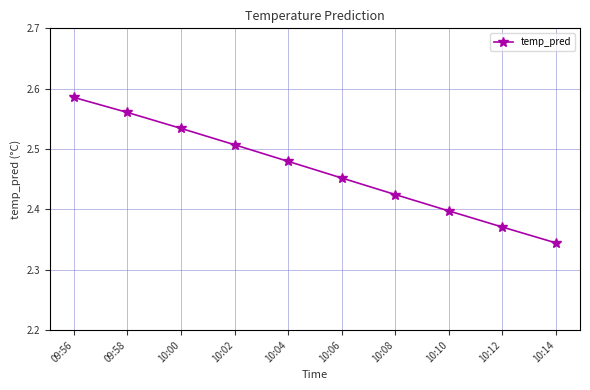

Rank the categories by value from lowest to highest.

10:14, 10:12, 10:10, 10:08, 10:06, 10:04, 10:02, 10:00, 09:58, 09:56